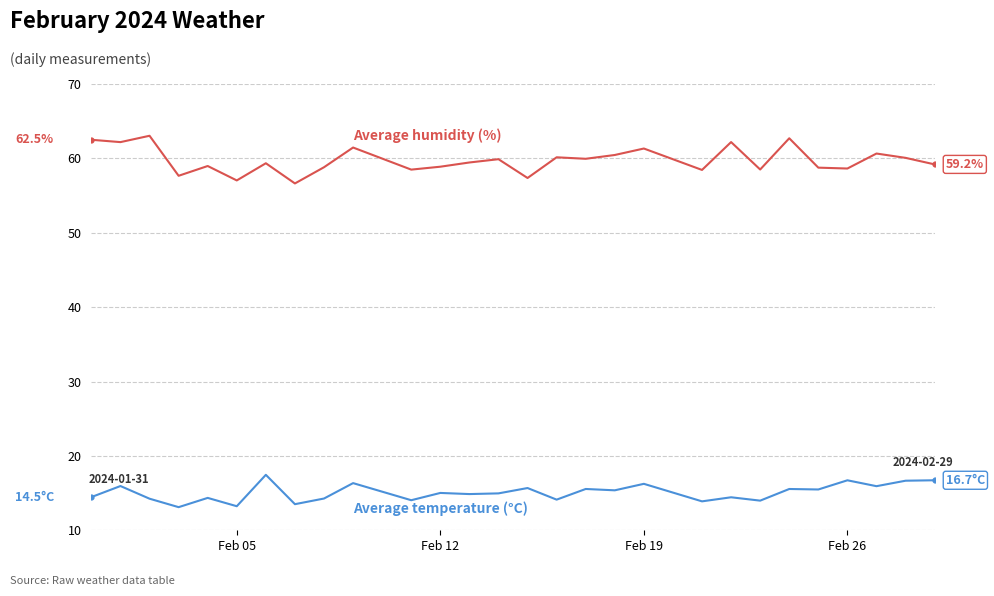

What is the smallest value displayed?

13.1